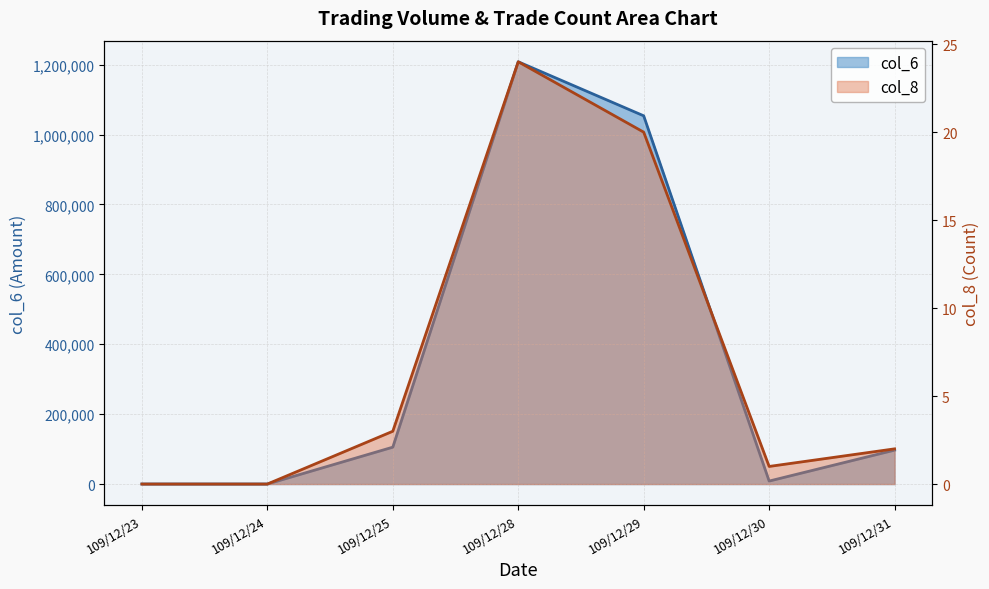

Reading right to left, transcribe all the data shown in this chart.

col_6: 97040	8500	1053680	1208290	105510	0	0
col_8: 2	1	20	24	3	0	0